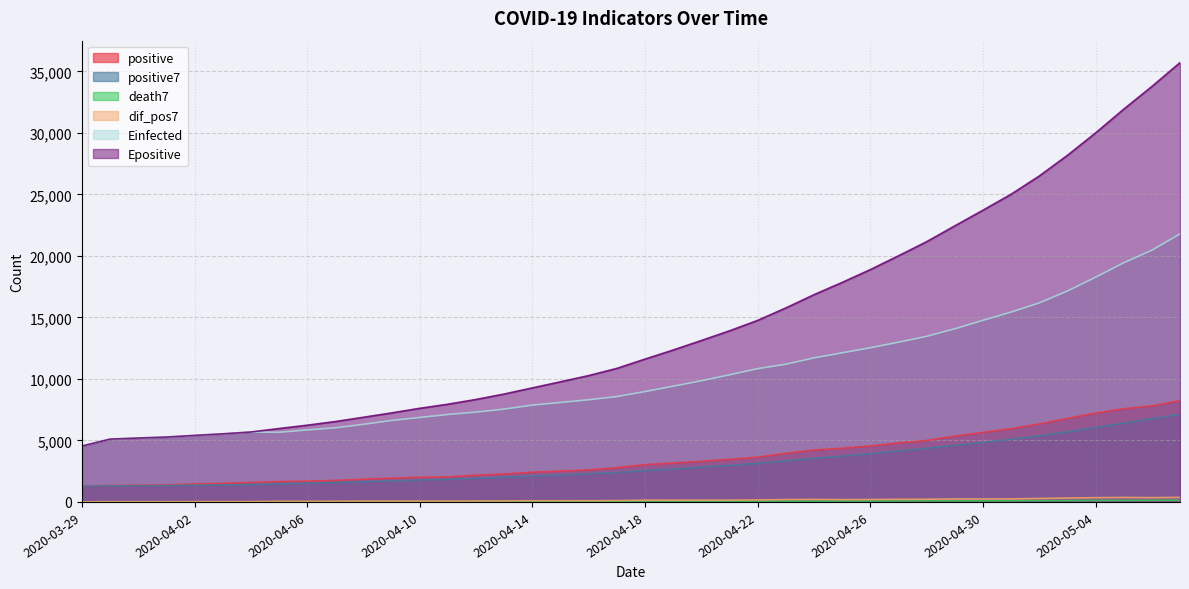

Which category has the highest value across all series?

2020-05-07